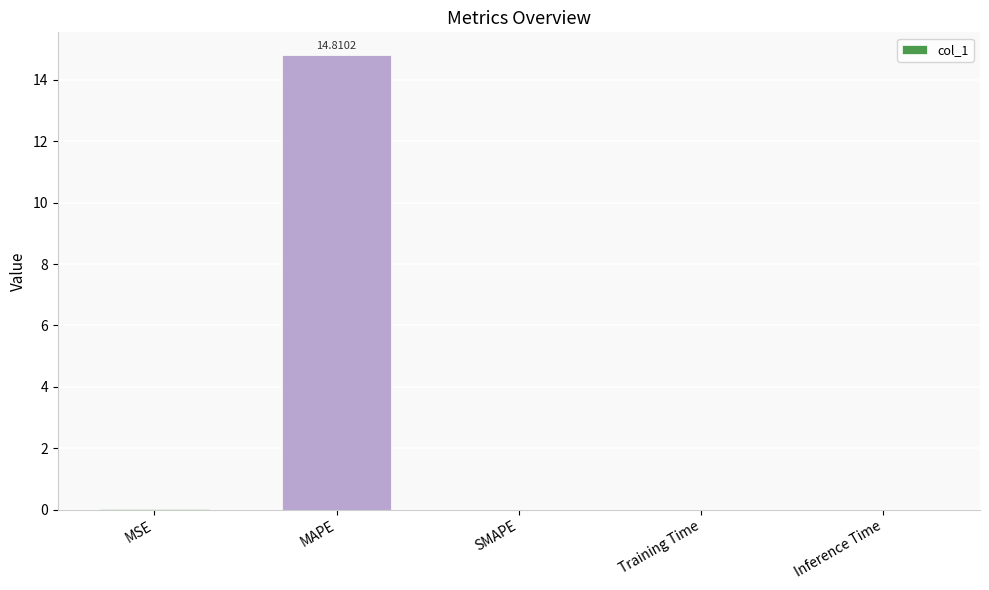

How many categories are shown in the chart?

5